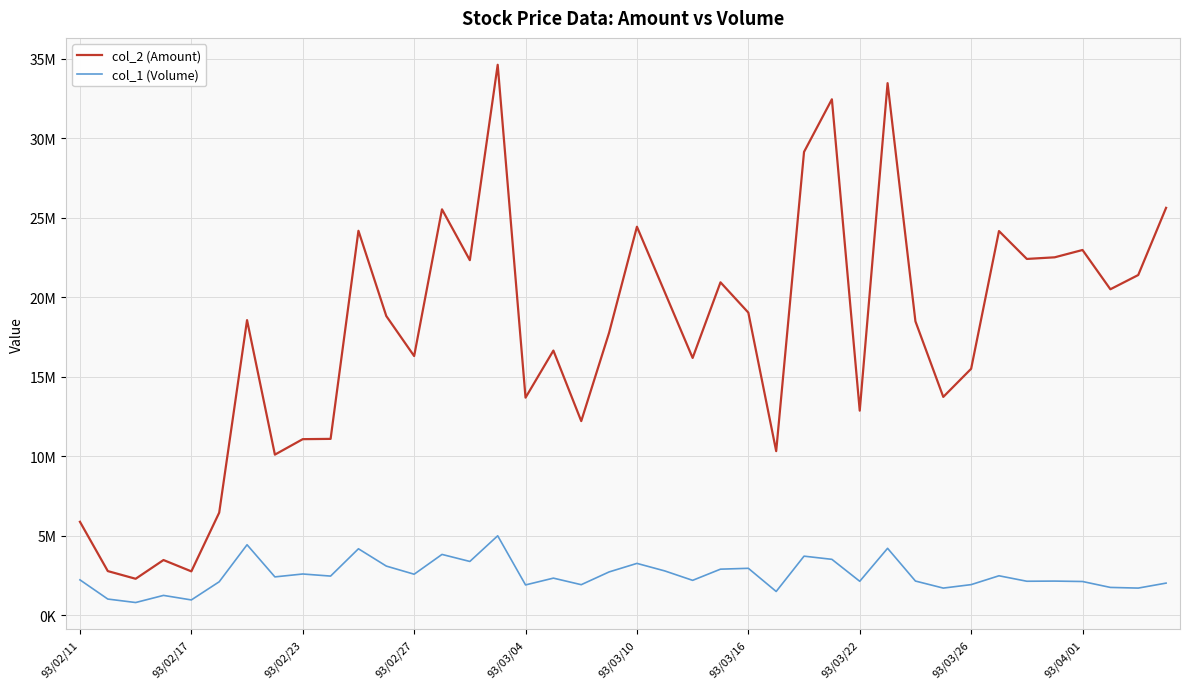

Is this an area chart (filled region under the line)?

No